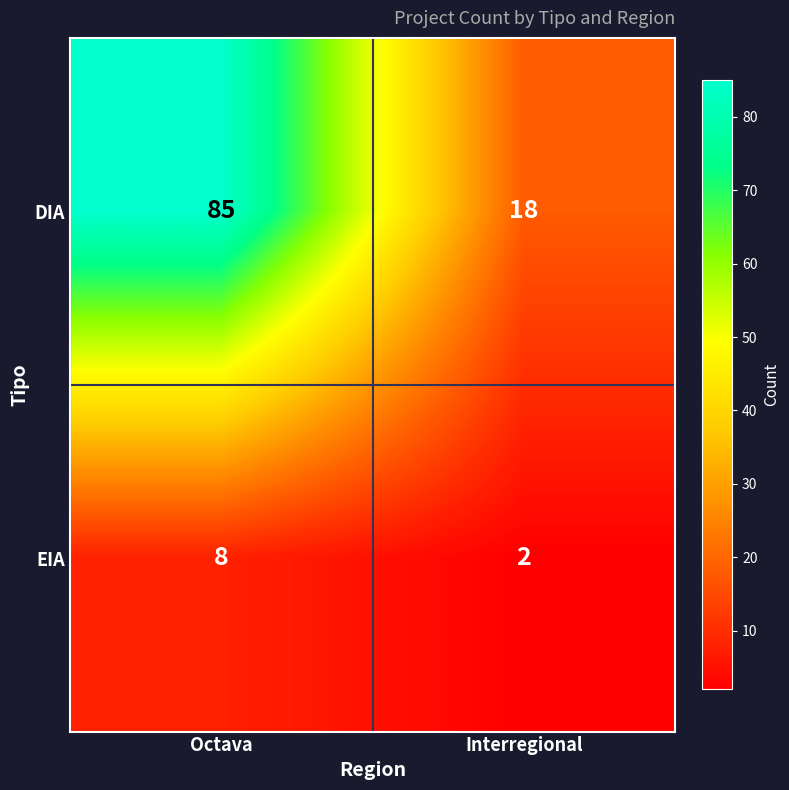

The EIA series shows 3 at Interregional. True or false?

False